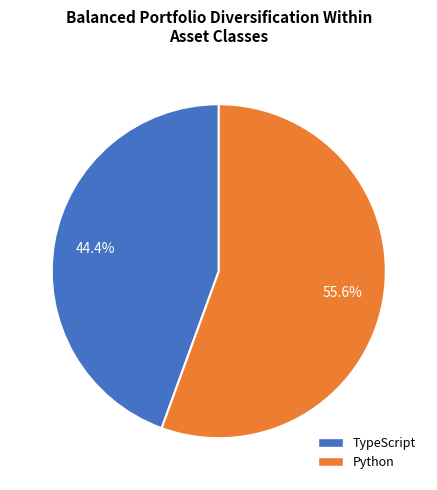

What is the total percentage of Python and TypeScript?

100.0%